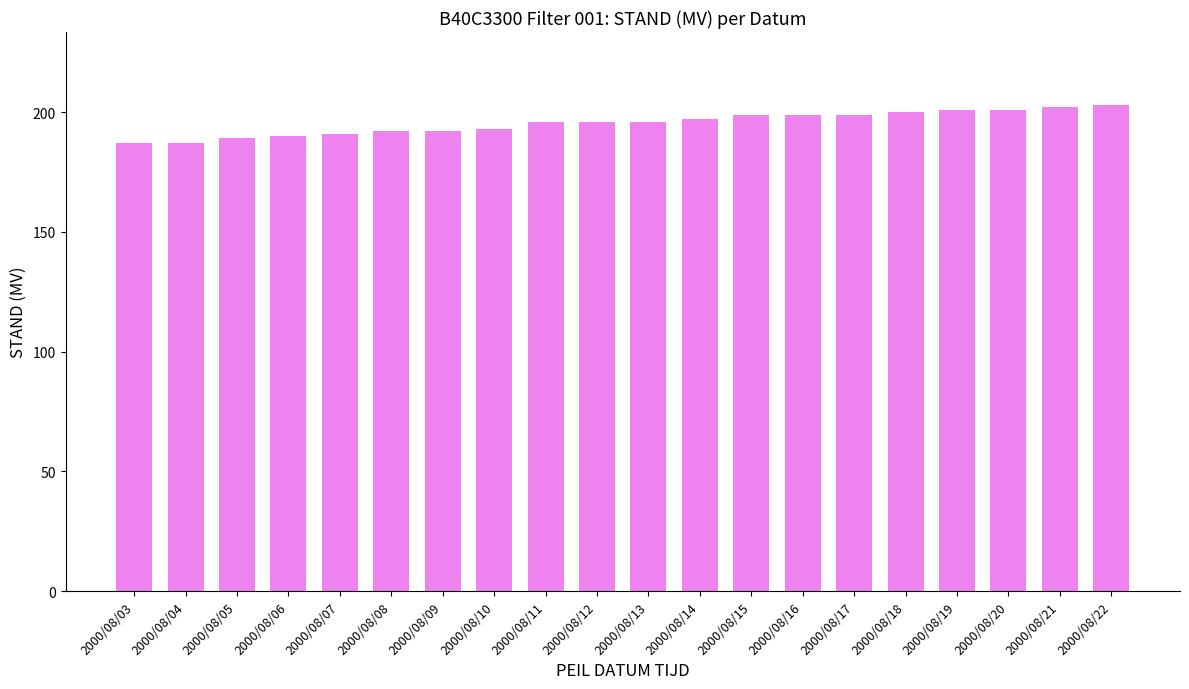

What is the smallest value displayed?

187